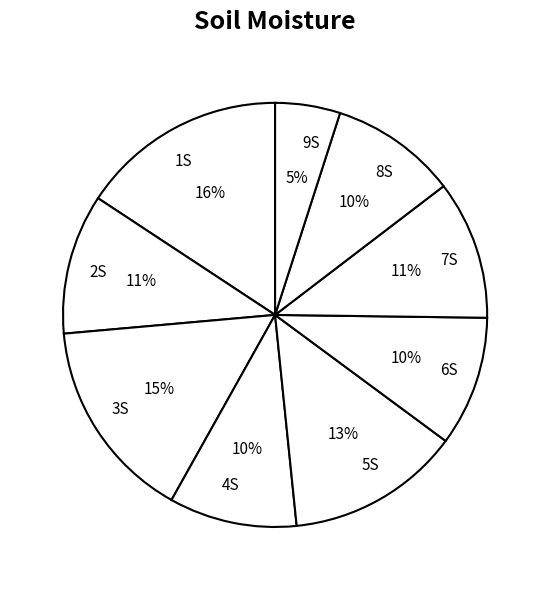

Do 1S and 5S together represent more than half of the pie?

No